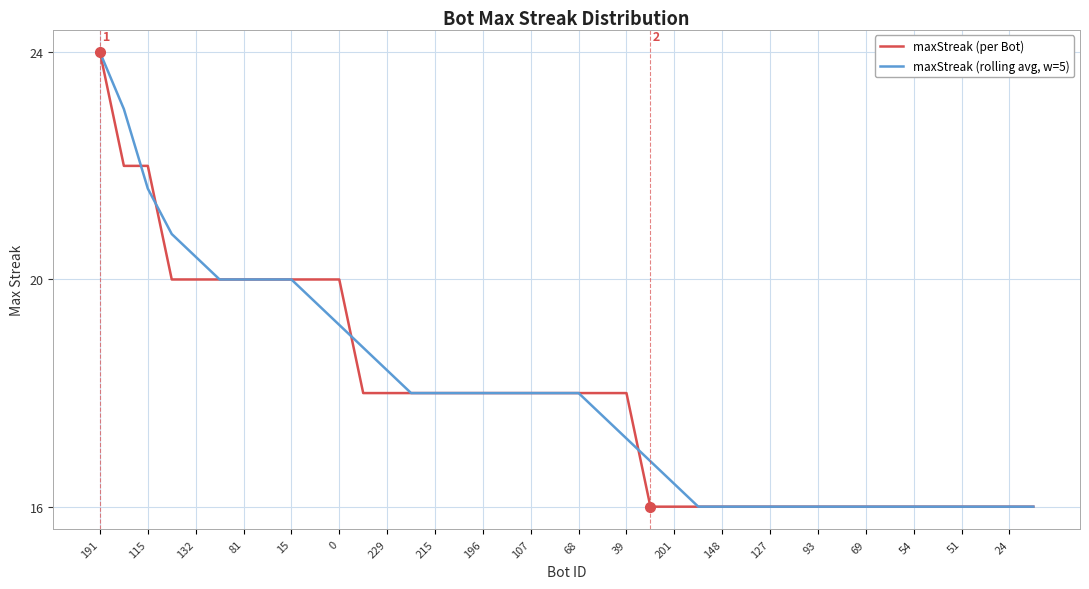

Rank the series by their average value, from highest to lowest.

maxStreak (rolling avg, w=5), maxStreak (per Bot)